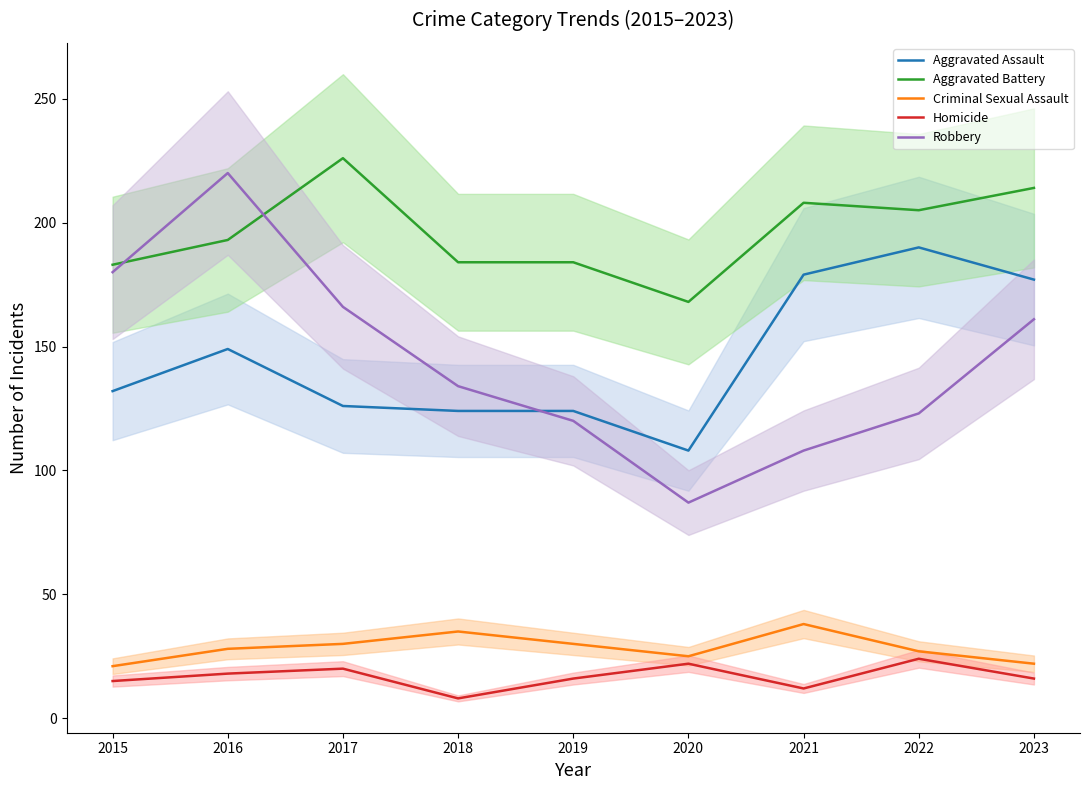

What is the greatest value displayed?

226